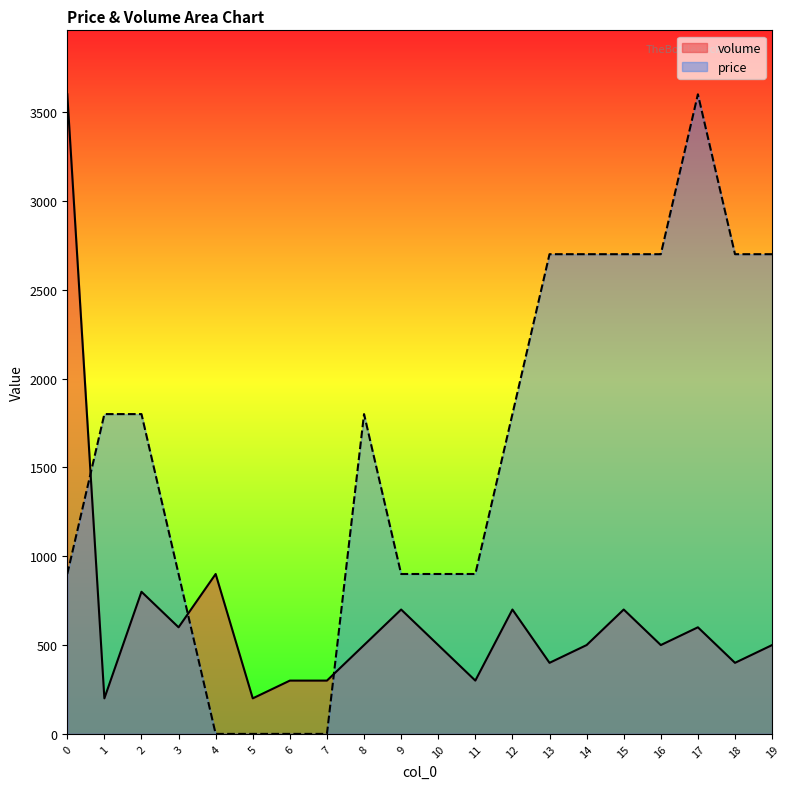

The price series shows 0 at 4. True or false?

True